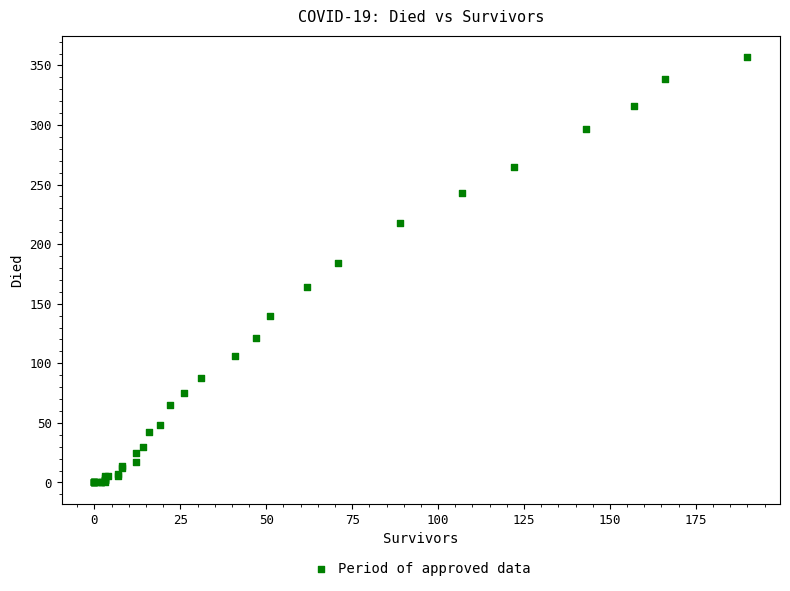

What Y value in the scatter plot is closest to 178?

184